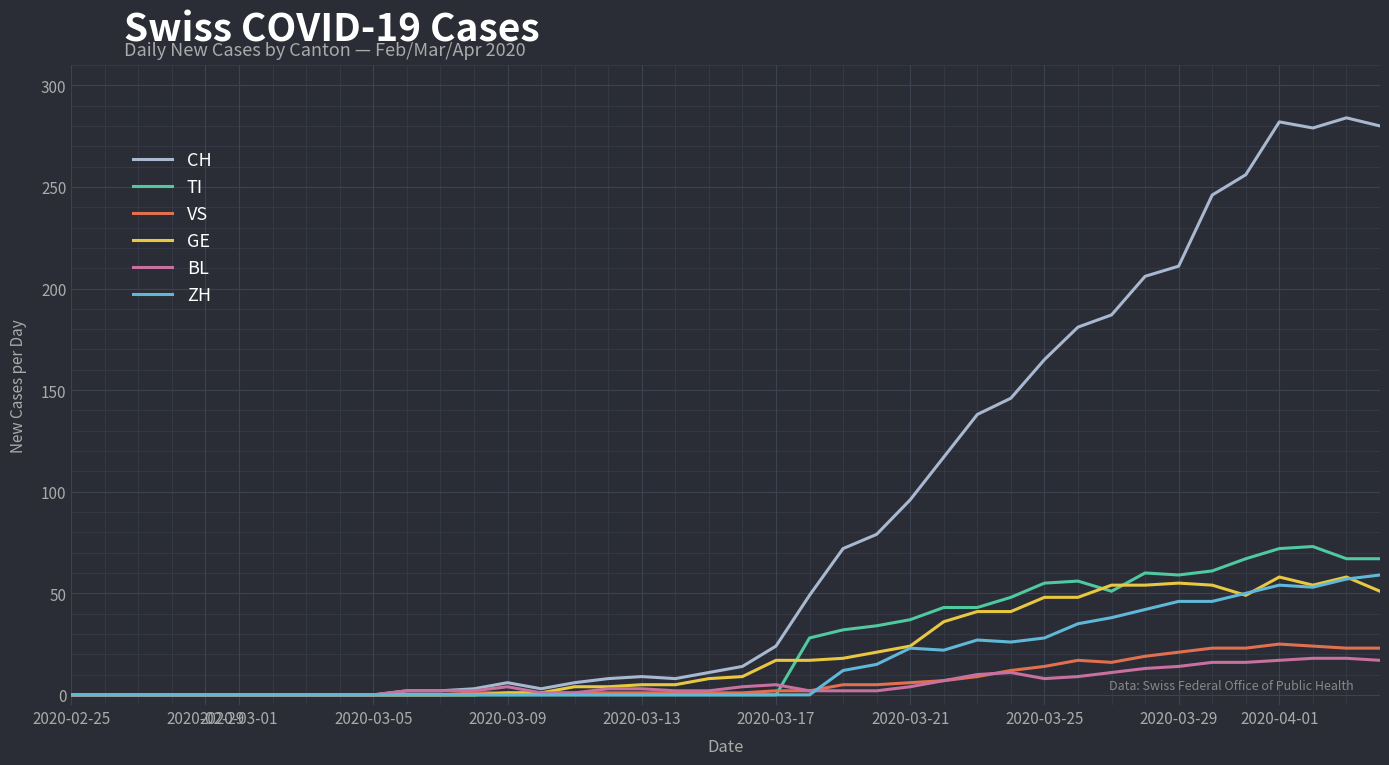

What is the greatest value displayed?

284